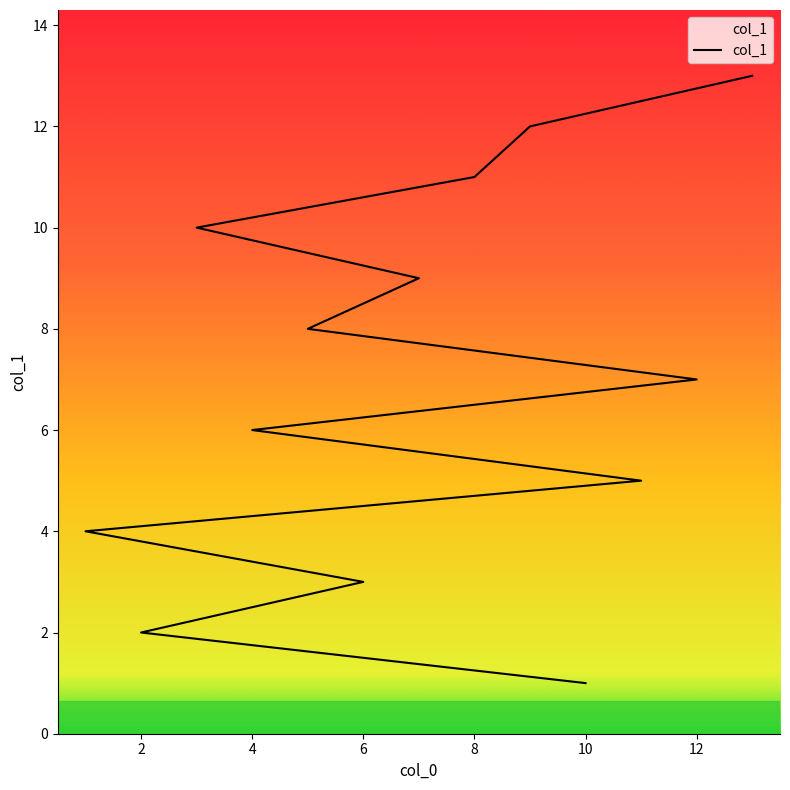

What is the sum of all values?

91